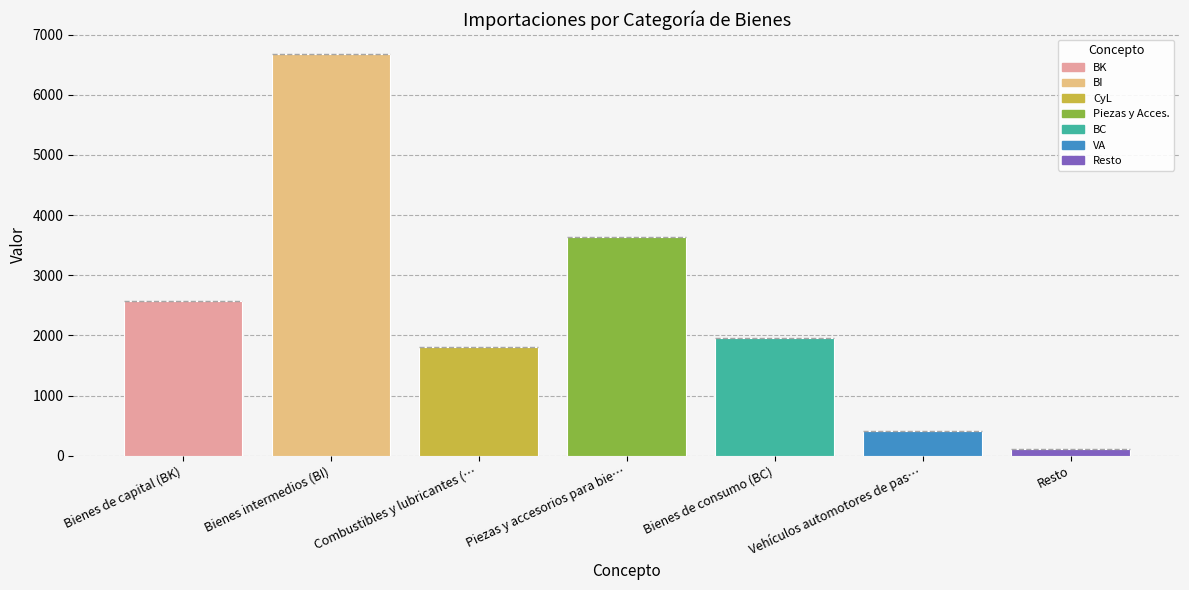

What is the maximum value shown in the chart?

6673